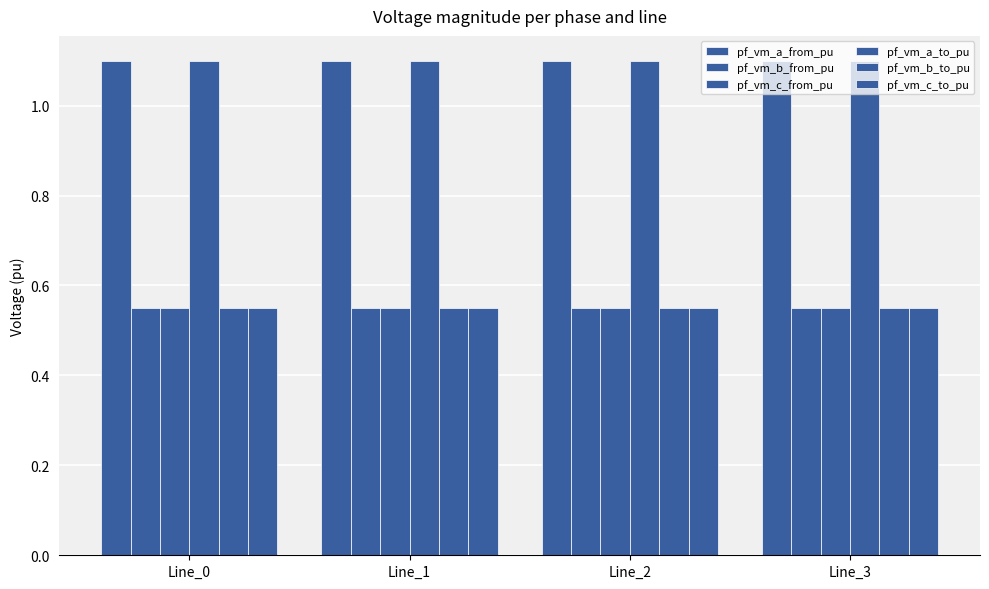

What is the sum of all pf_vm_a_from_pu values?

4.4